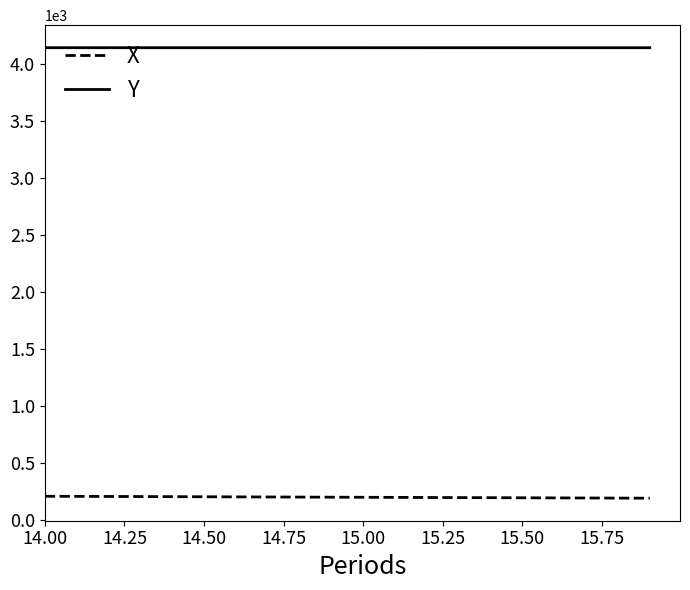

At how many categories does at least one series exceed 1795?

20